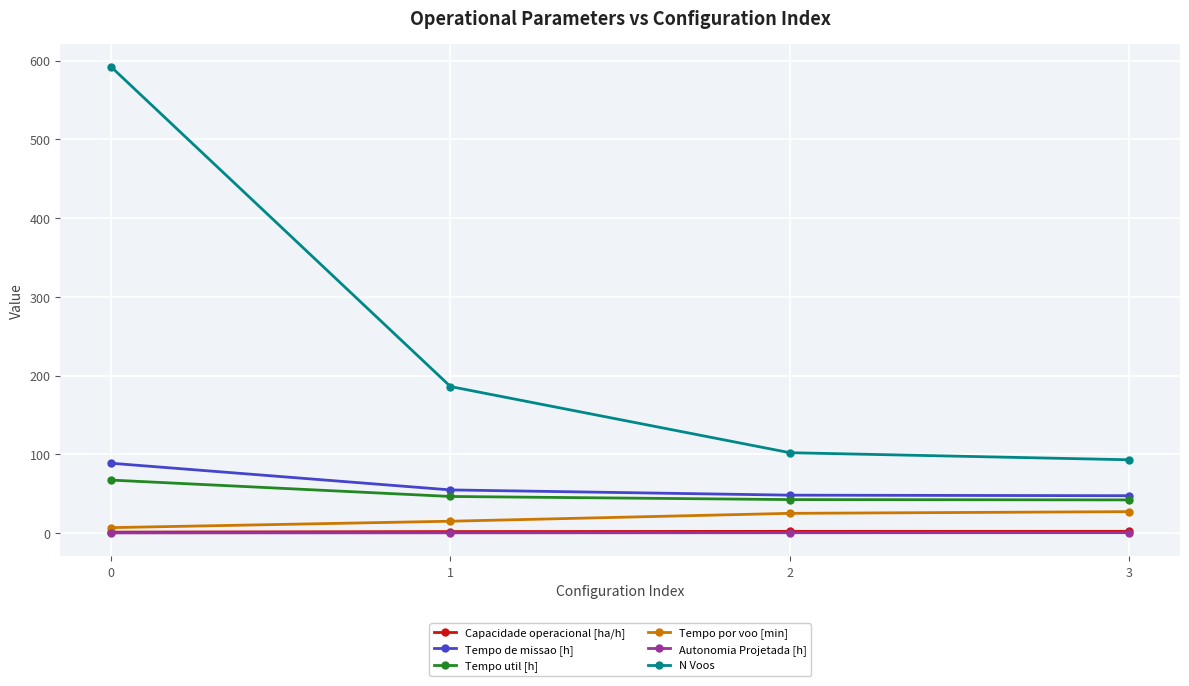

Which series has the widest spread of values?

N Voos